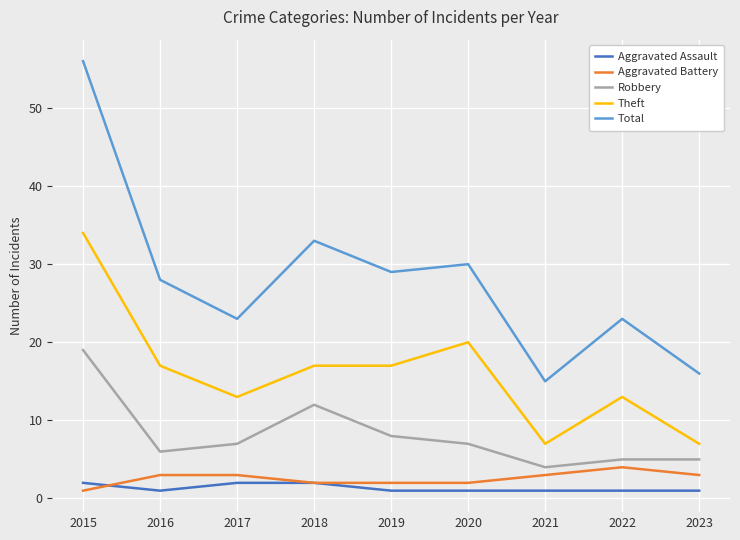

At which label does Total reach its minimum?

2021